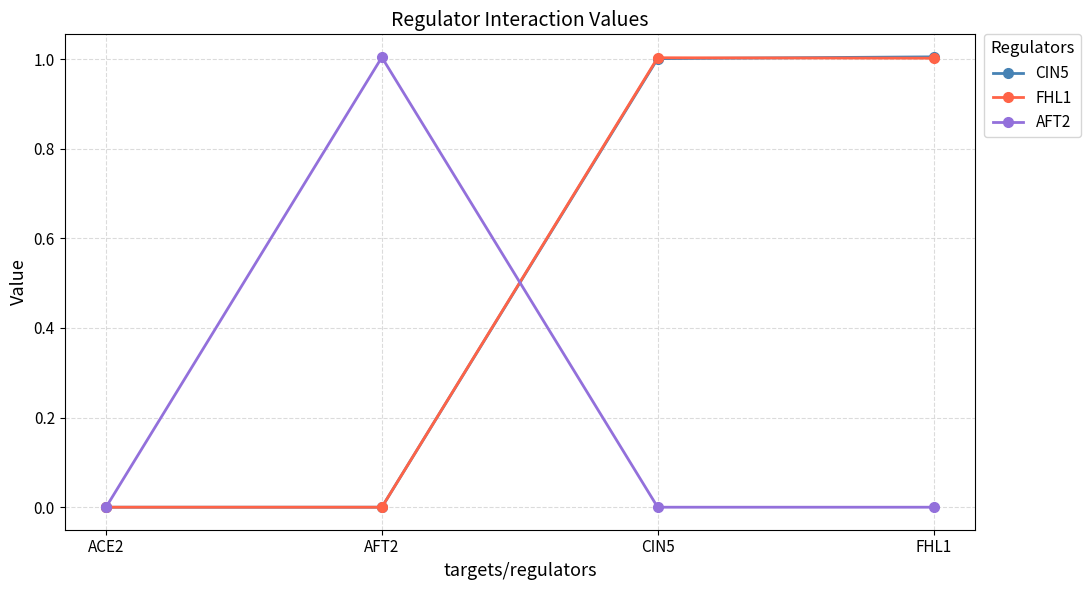

What is the label of the 2nd point from the left?

AFT2